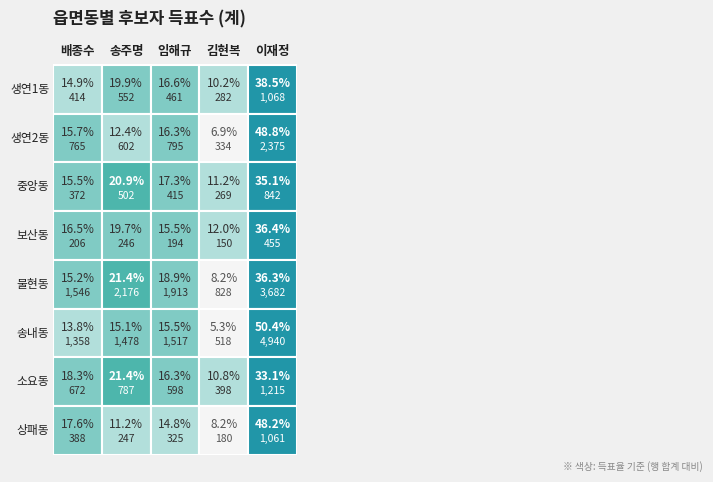

Is the value of 송내동 at 중앙동 greater than the value of 생연2동 at 중앙동?

Yes